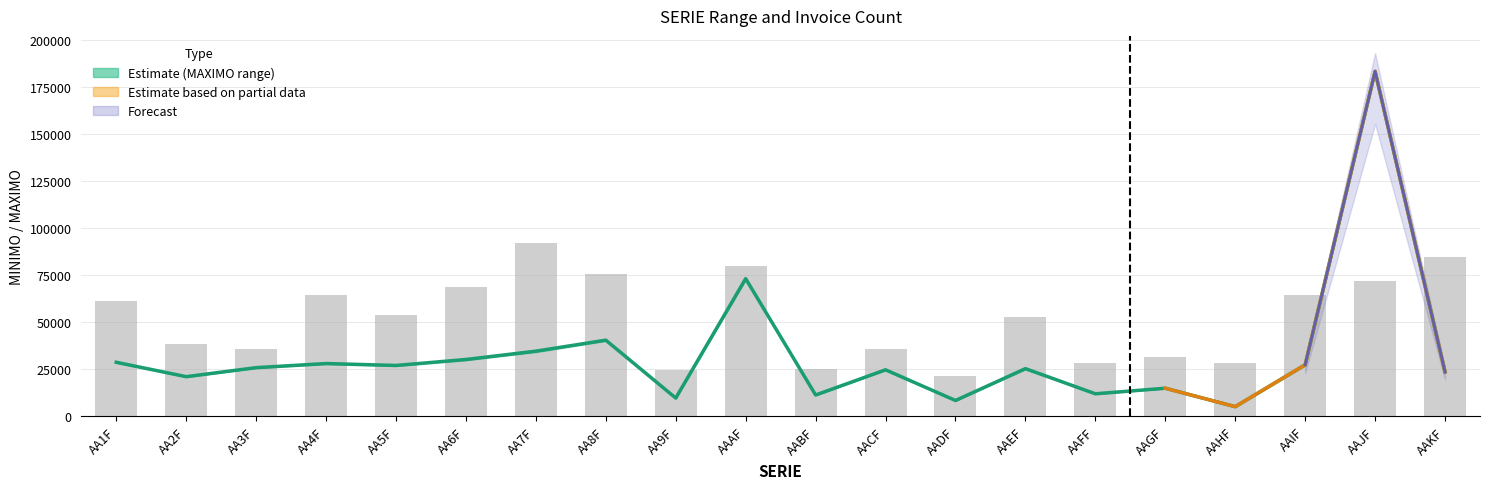

What is the difference between the maximum and minimum values in the N° FACTURAS (scaled) series?

70224.5